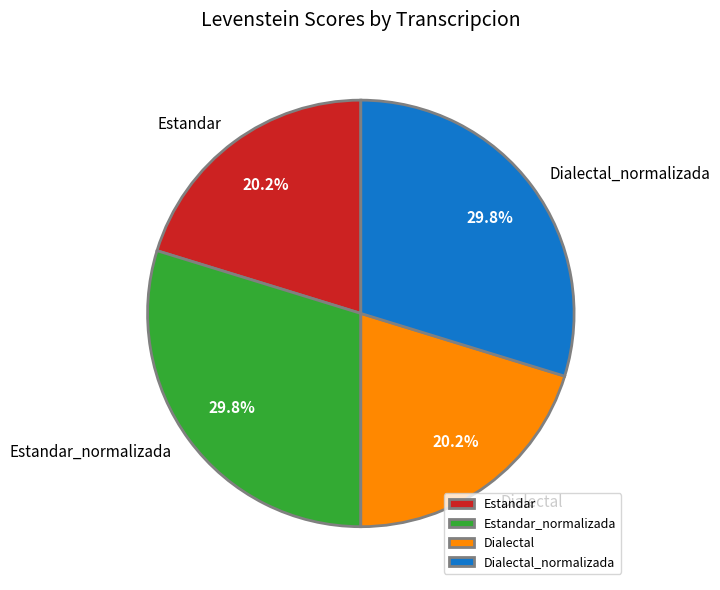

Is there a majority slice in this chart?

No